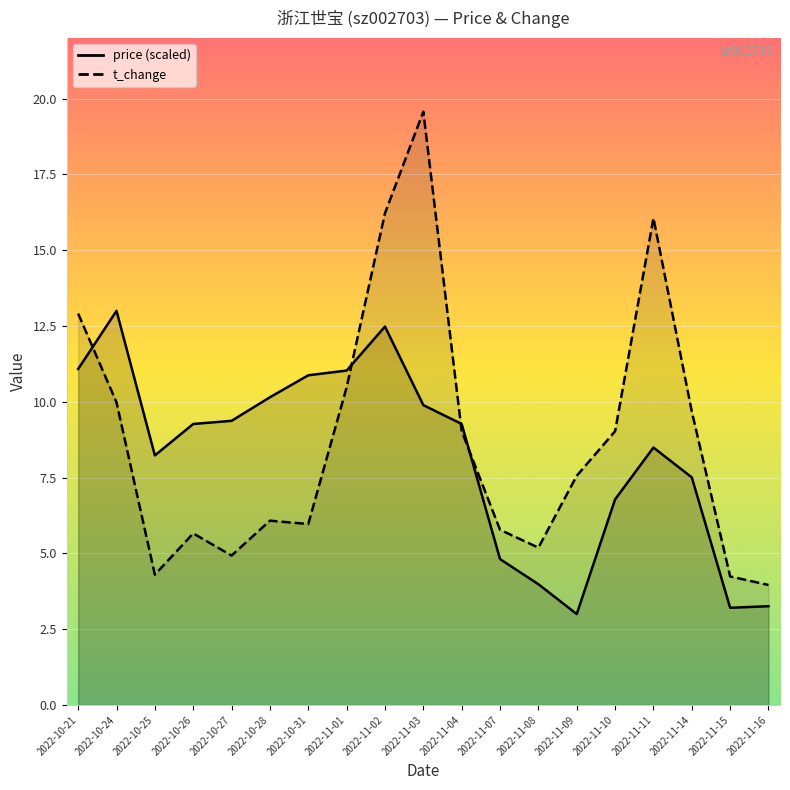

Where is the first local minimum for t_change?

2022-10-25